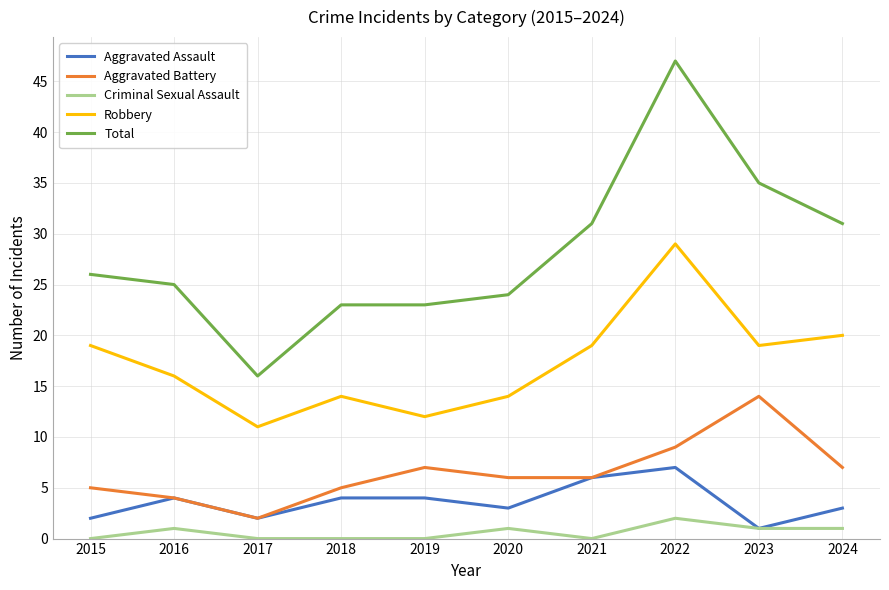

Between 2020 and 2023, which series saw the biggest shift?

Total